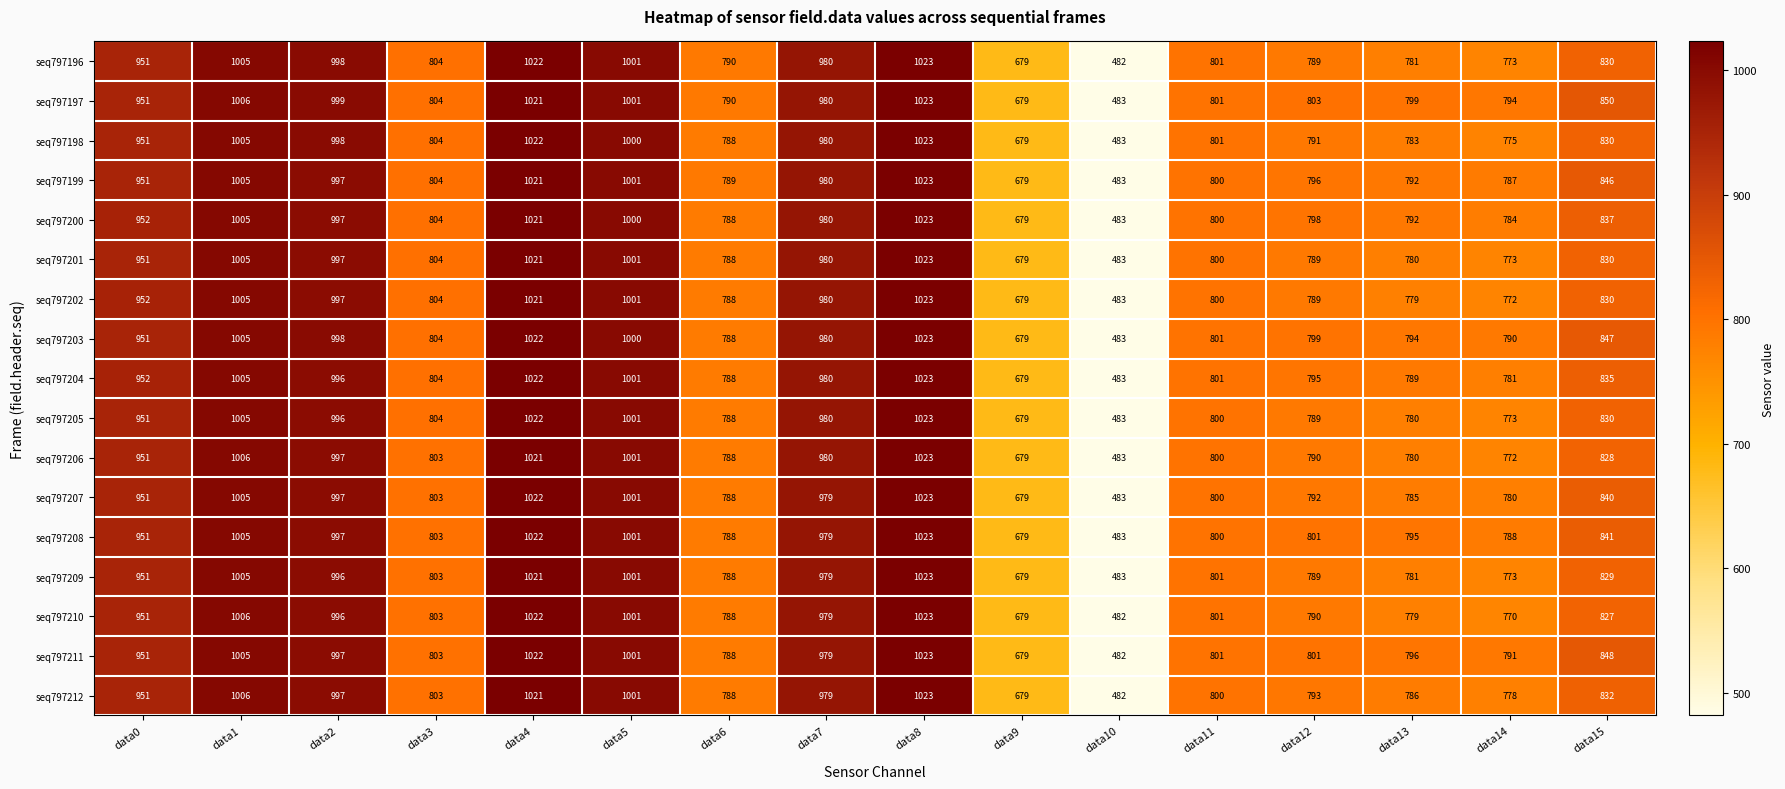

The value of seq797207 at data8 is 1791. True or false?

False